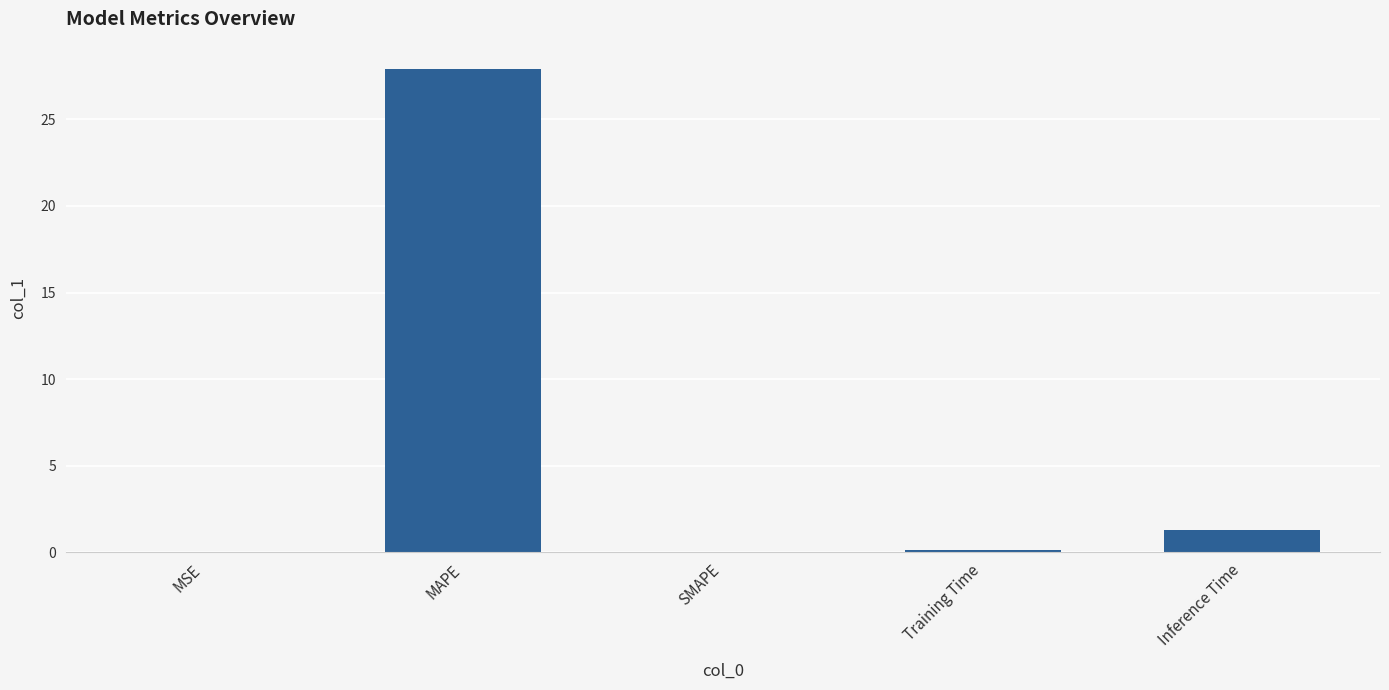

Between MSE and Inference Time, which is larger?

Inference Time